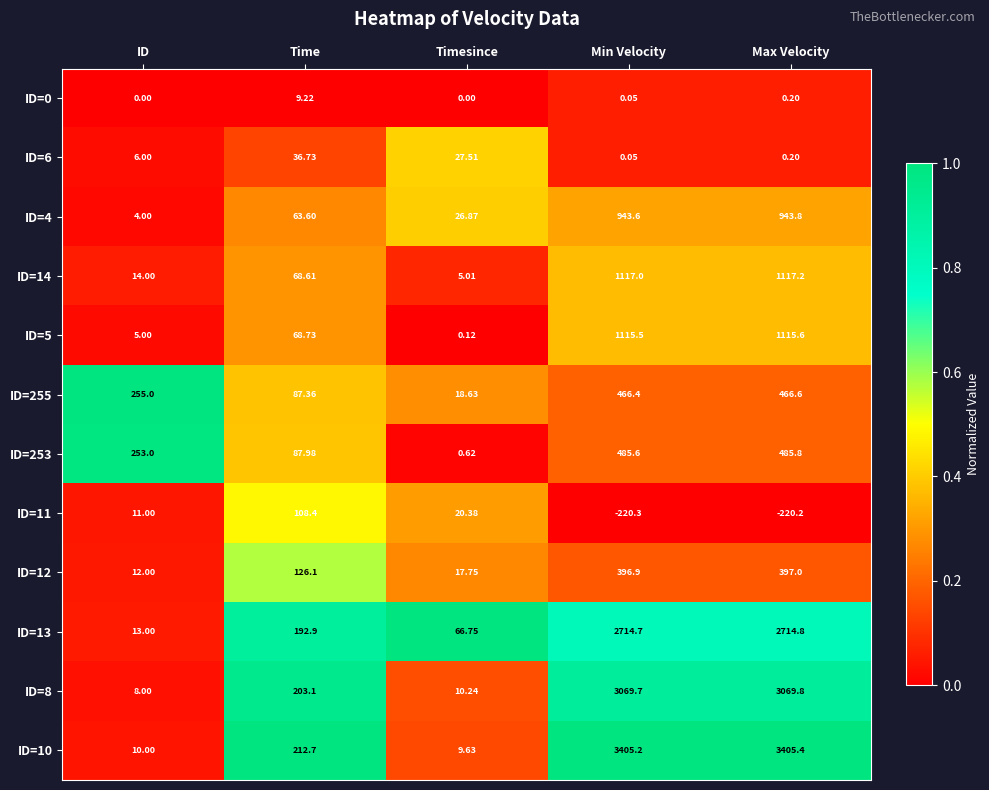

What is the greatest value displayed?

3405.4